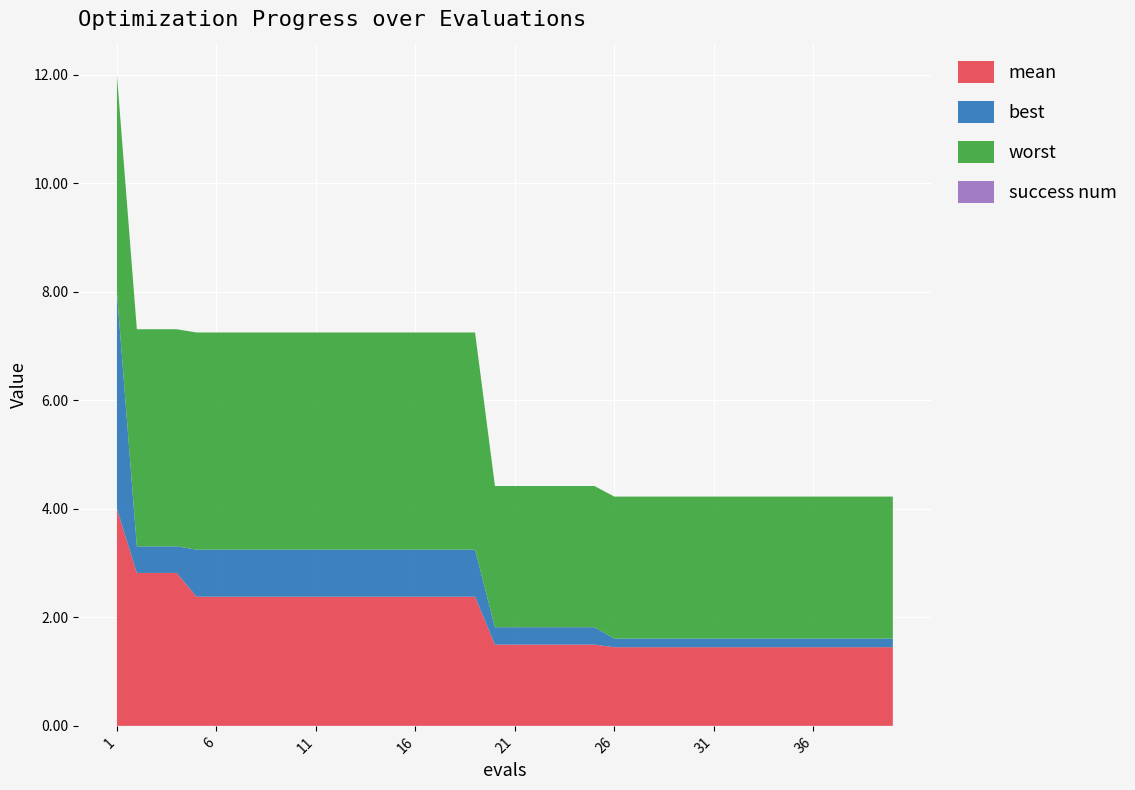

Reading left to right, extract all data points from this chart.

mean: 1=4.0	2=2.8	3=2.8	4=2.8	5=2.4	6=2.4	7=2.4	8=2.4	9=2.4	10=2.4	11=2.4	12=2.4	13=2.4	14=2.4	15=2.4	16=2.4	17=2.4	18=2.4	19=2.4	20=1.5	21=1.5	22=1.5	23=1.5	24=1.5	25=1.5	26=1.4	27=1.4	28=1.4	29=1.4	30=1.4	31=1.4	32=1.4	33=1.4	34=1.4	35=1.4	36=1.4	37=1.4	38=1.4	39=1.4	40=1.4
best: 1=4.0	2=0.5	3=0.5	4=0.5	5=0.9	6=0.9	7=0.9	8=0.9	9=0.9	10=0.9	11=0.9	12=0.9	13=0.9	14=0.9	15=0.9	16=0.9	17=0.9	18=0.9	19=0.9	20=0.3	21=0.3	22=0.3	23=0.3	24=0.3	25=0.3	26=0.2	27=0.2	28=0.2	29=0.2	30=0.2	31=0.2	32=0.2	33=0.2	34=0.2	35=0.2	36=0.2	37=0.2	38=0.2	39=0.2	40=0.2
worst: 1=4.0	2=4.0	3=4.0	4=4.0	5=4.0	6=4.0	7=4.0	8=4.0	9=4.0	10=4.0	11=4.0	12=4.0	13=4.0	14=4.0	15=4.0	16=4.0	17=4.0	18=4.0	19=4.0	20=2.6	21=2.6	22=2.6	23=2.6	24=2.6	25=2.6	26=2.6	27=2.6	28=2.6	29=2.6	30=2.6	31=2.6	32=2.6	33=2.6	34=2.6	35=2.6	36=2.6	37=2.6	38=2.6	39=2.6	40=2.6
success num: 1=0.0	2=0.0	3=0.0	4=0.0	5=0.0	6=0.0	7=0.0	8=0.0	9=0.0	10=0.0	11=0.0	12=0.0	13=0.0	14=0.0	15=0.0	16=0.0	17=0.0	18=0.0	19=0.0	20=0.0	21=0.0	22=0.0	23=0.0	24=0.0	25=0.0	26=0.0	27=0.0	28=0.0	29=0.0	30=0.0	31=0.0	32=0.0	33=0.0	34=0.0	35=0.0	36=0.0	37=0.0	38=0.0	39=0.0	40=0.0